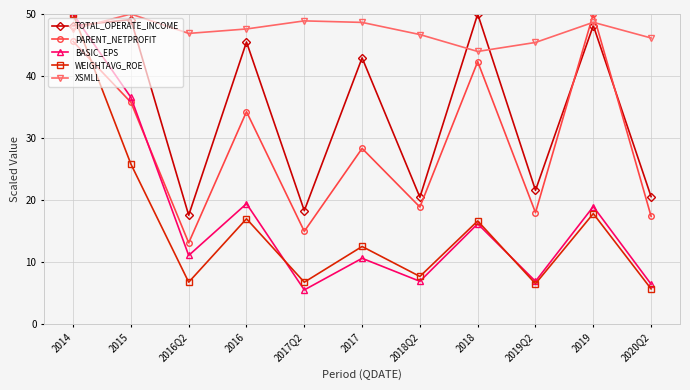

At which label is WEIGHTAVG_ROE closest to 27?

2015